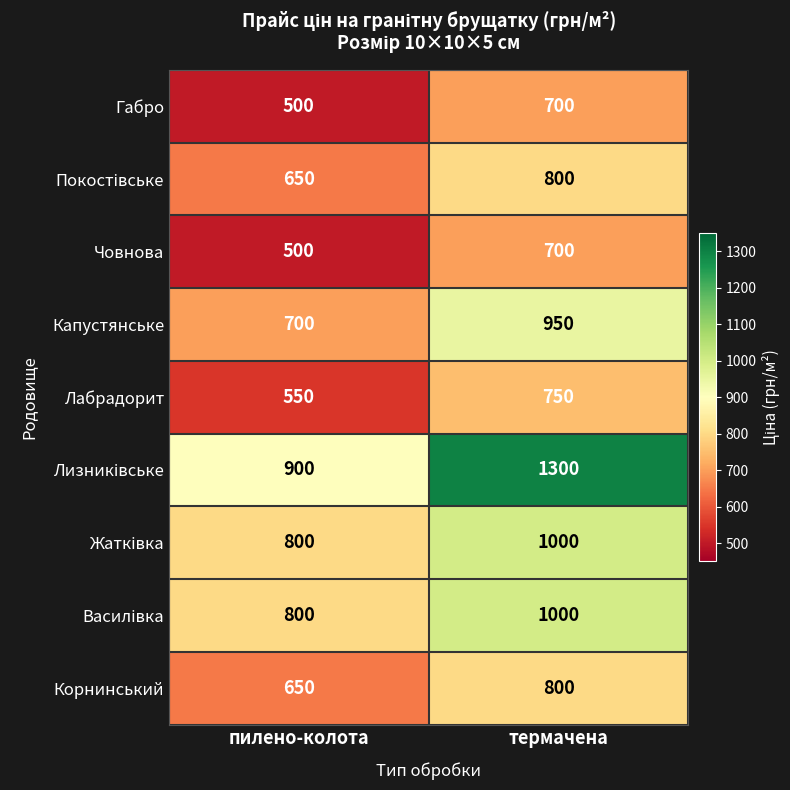

Which category has the lowest value across all series?

пилено-колота